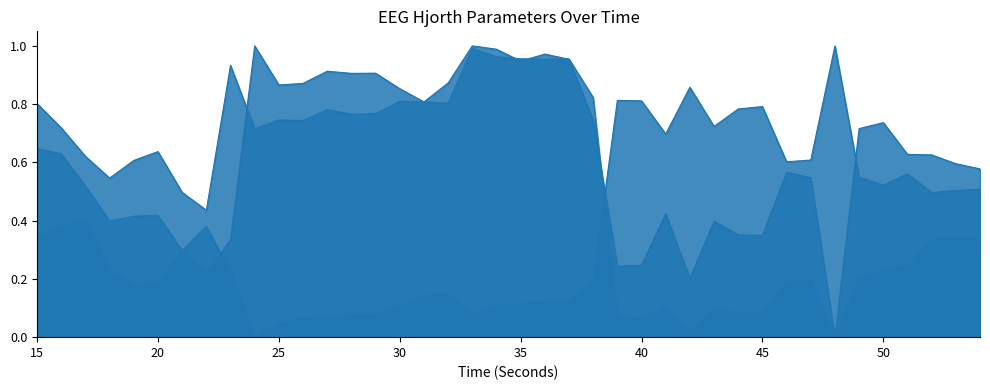

Reading right to left, what are all the values shown in this chart?

hjorthActivity_EEG: 0.3	0.3	0.3	0.2	0.2	0.2	0.0	0.2	0.2	0.1	0.1	0.1	0.0	0.1	0.1	0.1	0.8	1.0	1.0	1.0	1.0	1.0	0.8	0.8	0.9	0.9	0.9	0.9	0.9	0.9	1.0	0.3	0.2	0.3	0.4	0.4	0.4	0.5	0.6	0.6
hjorthMobility_EEG: 0.5	0.5	0.5	0.6	0.5	0.5	1.0	0.6	0.6	0.8	0.8	0.7	0.9	0.7	0.8	0.8	0.2	0.1	0.1	0.1	0.1	0.1	0.1	0.1	0.1	0.1	0.1	0.1	0.1	0.0	0.0	0.2	0.4	0.3	0.2	0.2	0.2	0.4	0.4	0.3
hjorthComplexity_EEG: 0.6	0.6	0.6	0.6	0.7	0.7	0.0	0.5	0.6	0.3	0.4	0.4	0.2	0.4	0.2	0.2	0.7	1.0	1.0	0.9	1.0	1.0	0.9	0.8	0.8	0.8	0.8	0.8	0.7	0.7	0.7	0.9	0.4	0.5	0.6	0.6	0.5	0.6	0.7	0.8